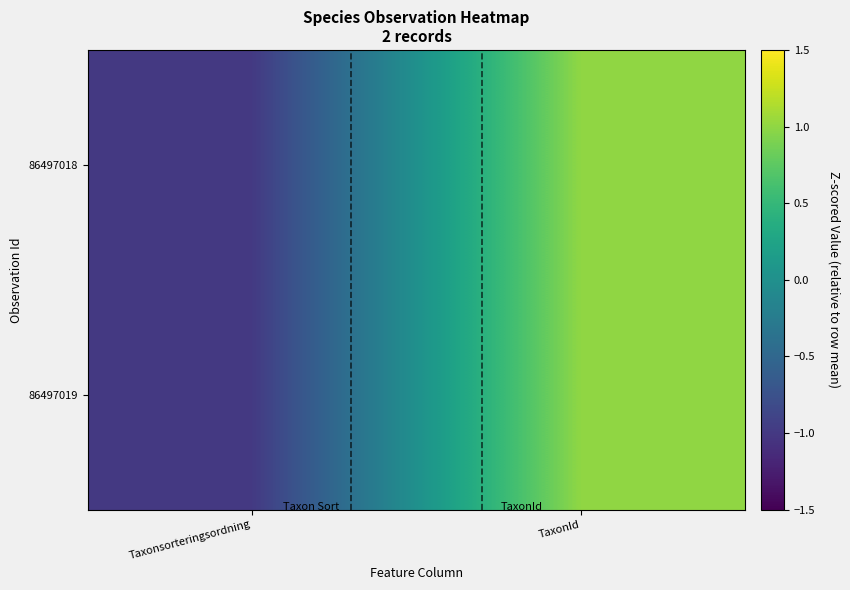

Reading left to right, extract all data points from this chart.

86497018: Taxonsorteringsordning=-1	TaxonId=1
86497019: Taxonsorteringsordning=-1	TaxonId=1